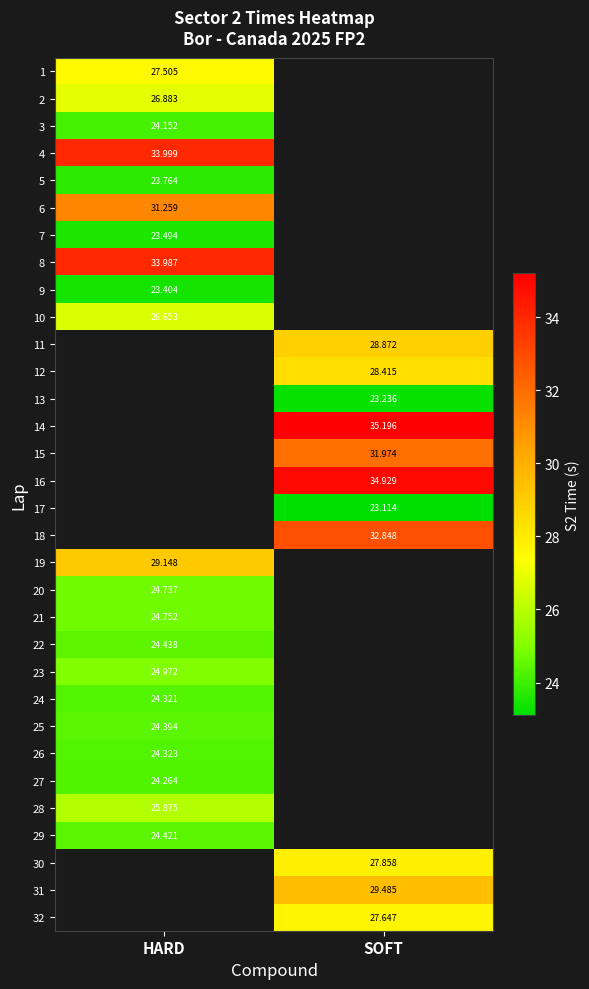

Is the value of 20 at HARD greater than the value of 8 at HARD?

No